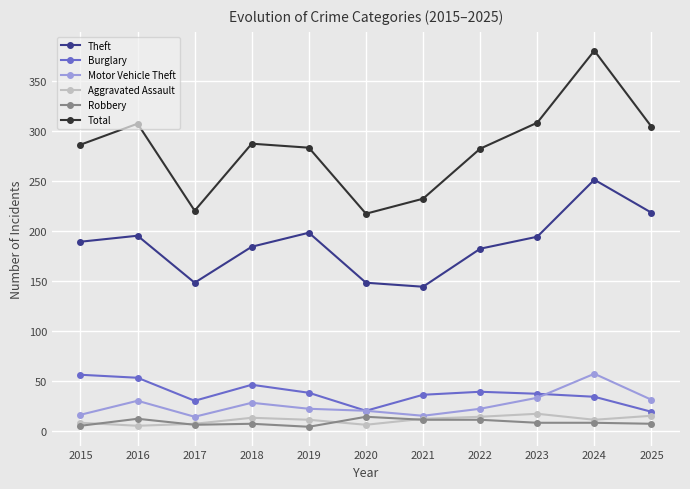

True or false: Robbery has more than 0 points higher than both neighbors.

True